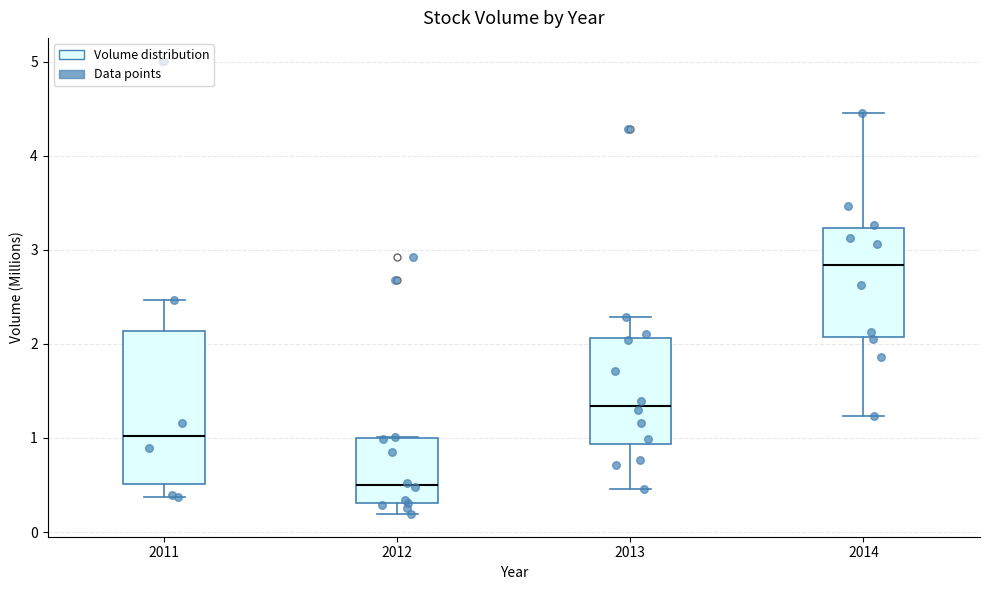

Where does the upper whisker of the box at x = 2014 end on the y-axis? The values are not printed on the chart, so give them approximately, as read against the axis.

4.5